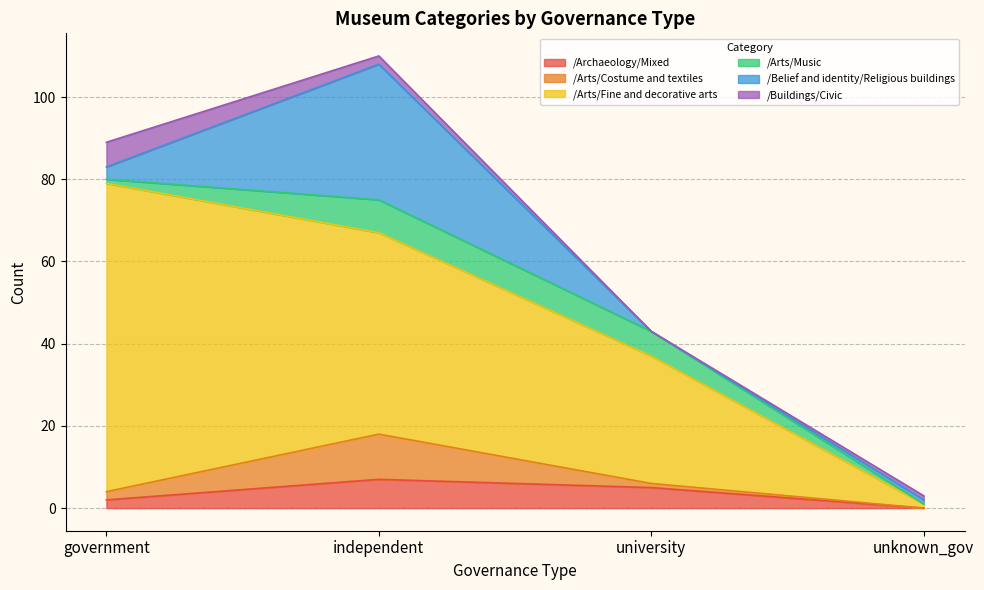

How many times do /Buildings/Civic and /Belief and identity/Religious buildings cross each other?

1